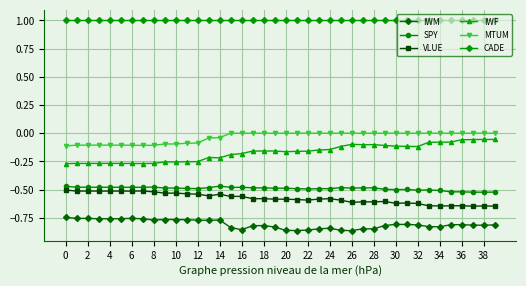

Which series has the largest range (max minus min)?

IWF